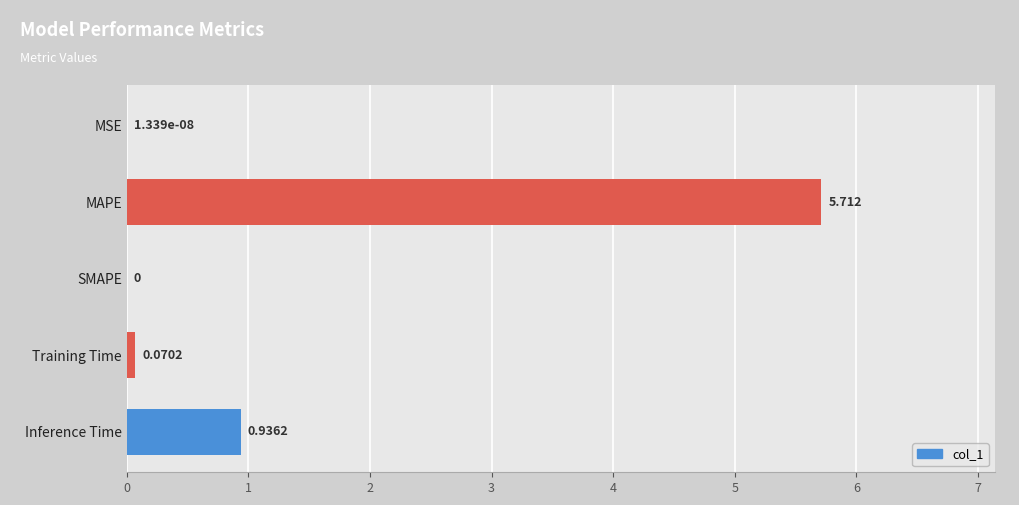

Which label corresponds to the largest value in the chart?

MAPE